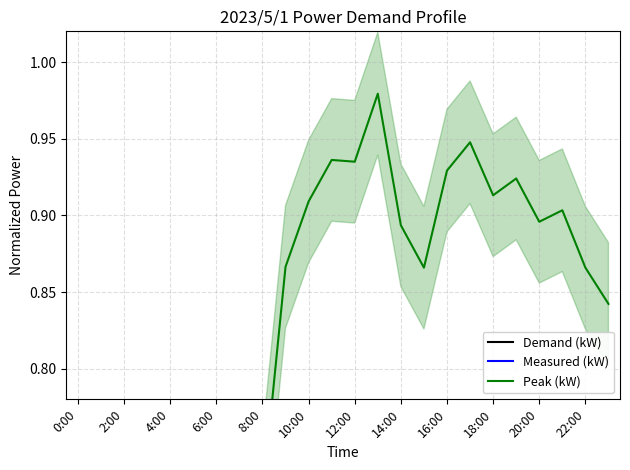

Is it true that Measured (kW) equals 0.1 at 10:00?

False